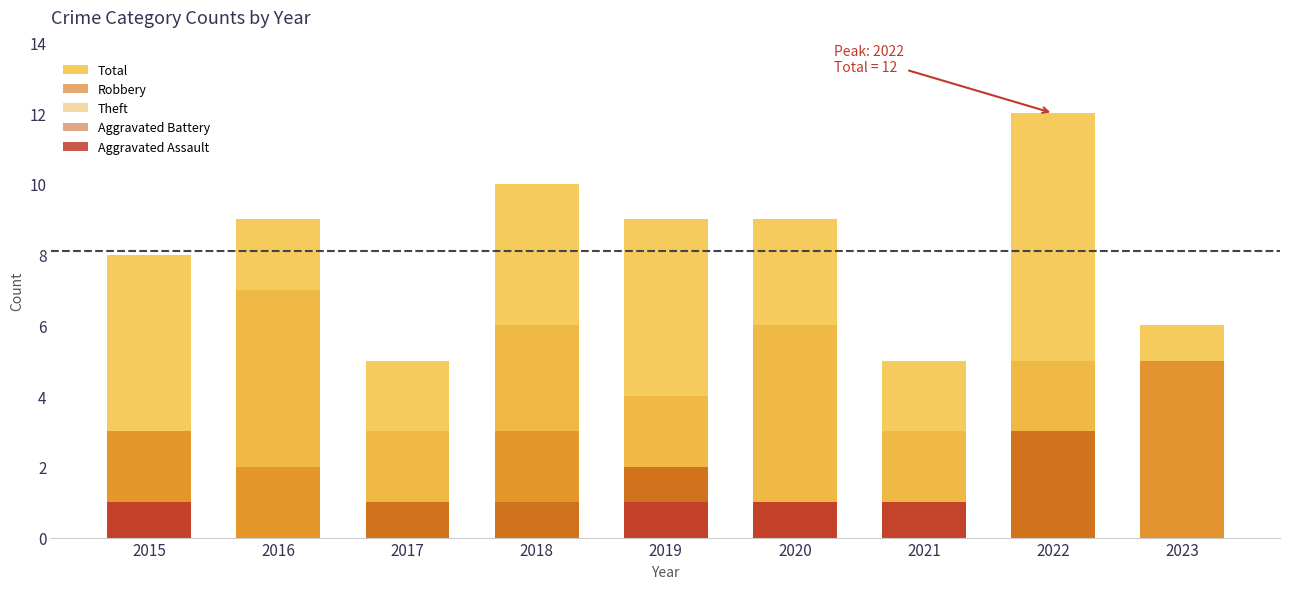

What is the total value across all series at 2017?

10